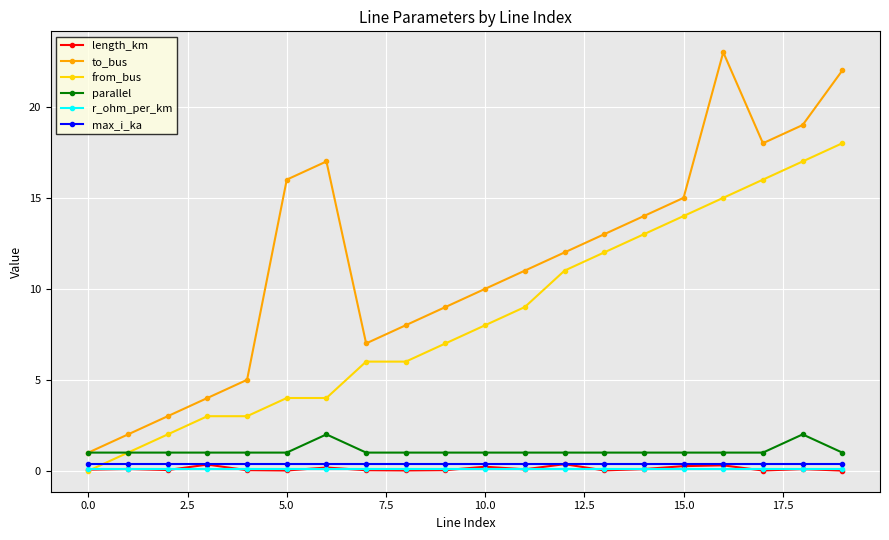

True or false: parallel and max_i_ka intersect in this chart.

False